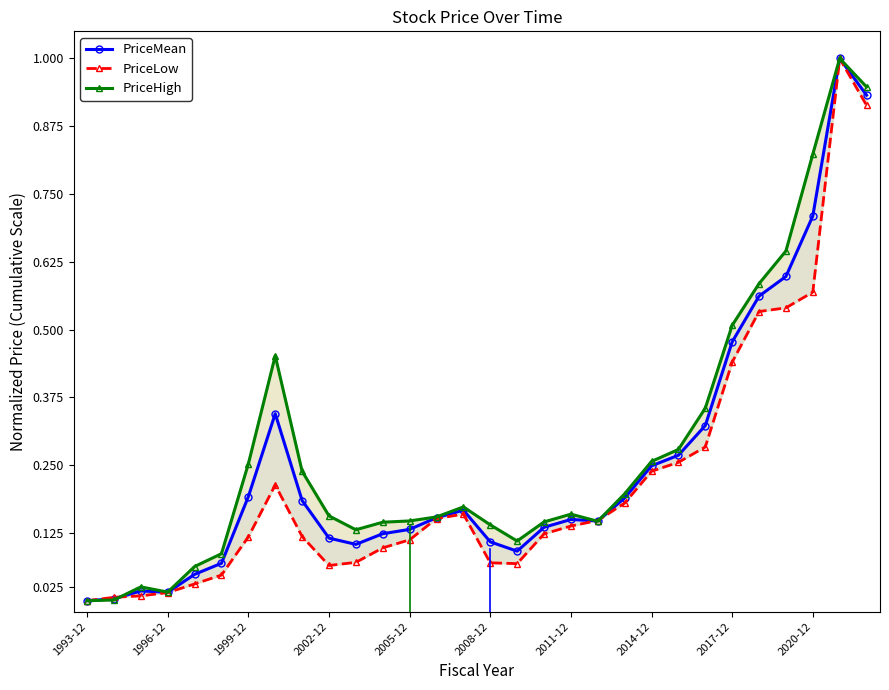

What is the difference between the maximum and minimum values in the PriceMean series?

1.0